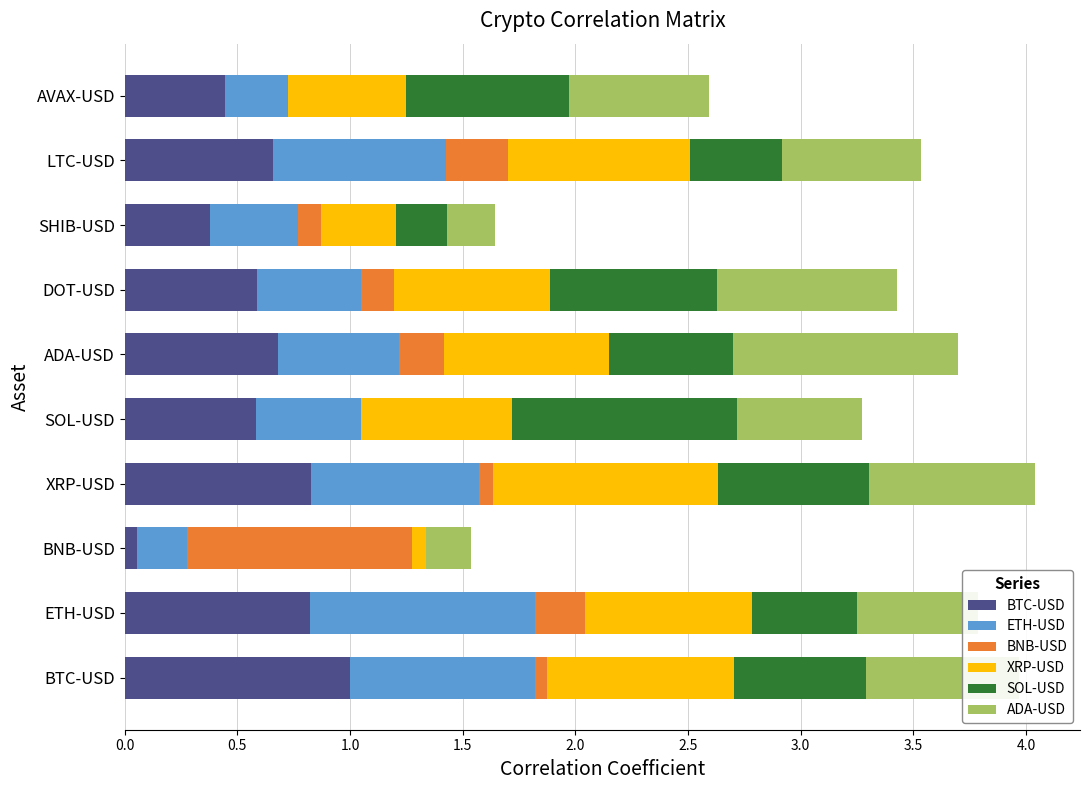

Is it true that BTC-USD equals 0.3 at LTC-USD?

False